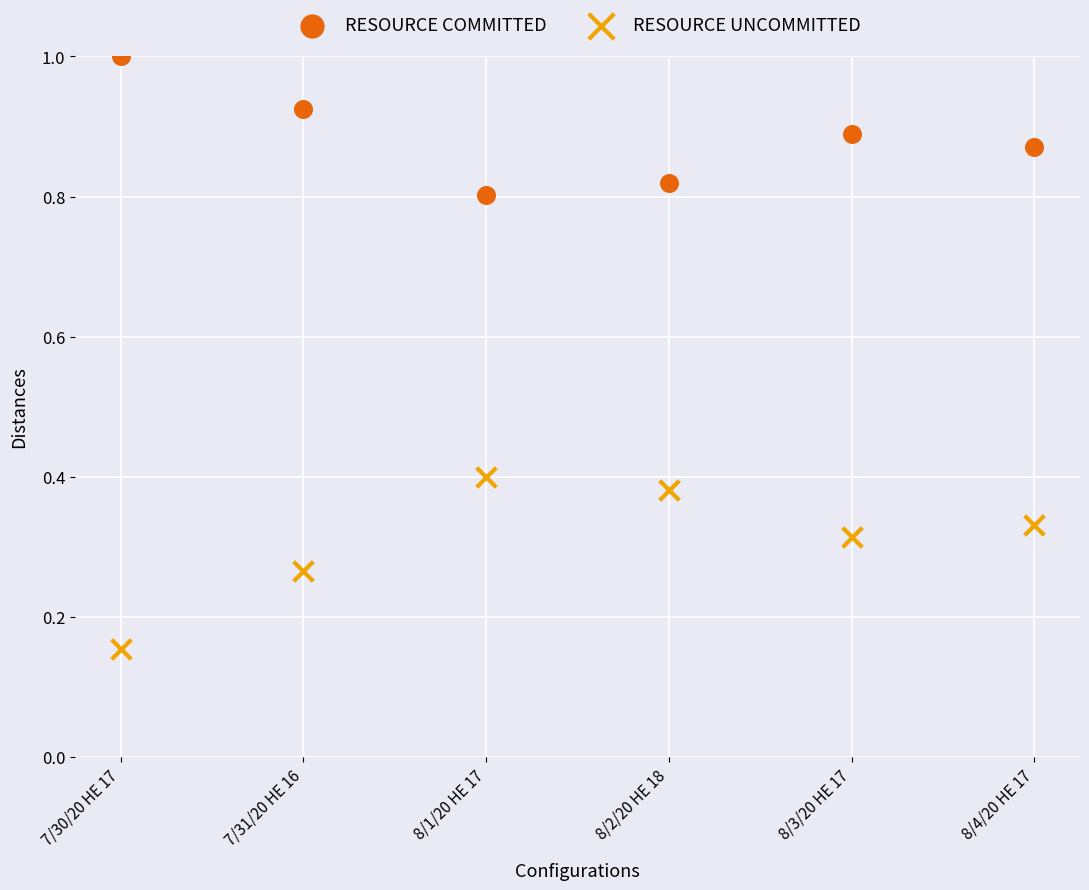

Across all data points, what is the average Y value?

0.6